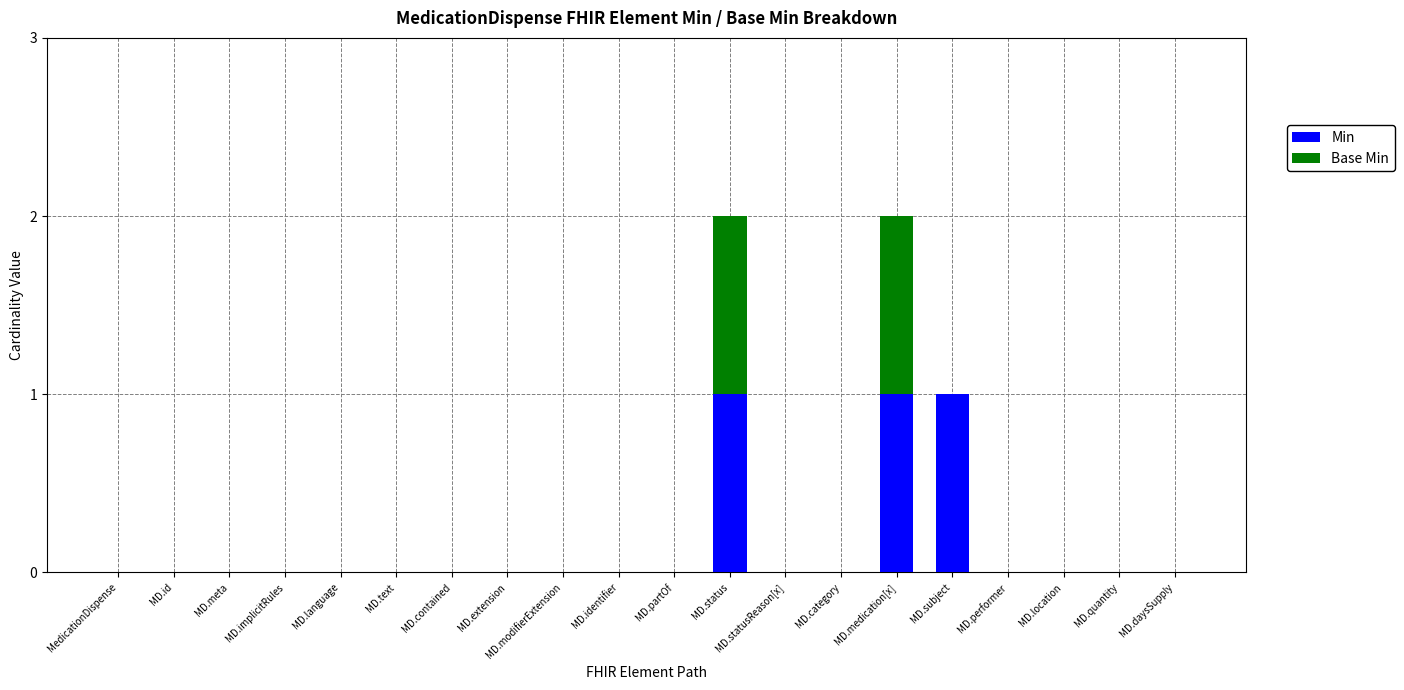

What is the sum of all Min values?

3